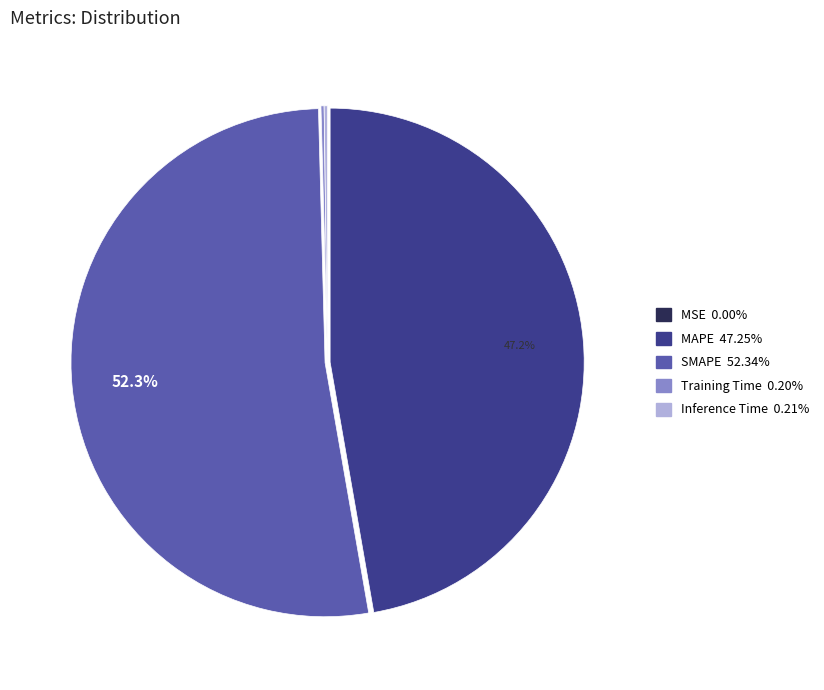

To the nearest percent, what is the average slice percentage?

20%